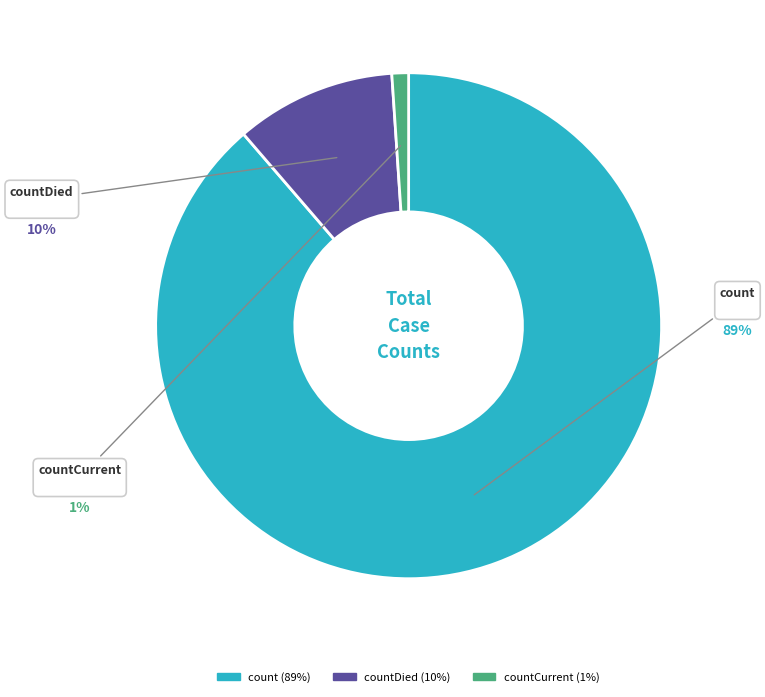

Count the number of slices in the pie.

3